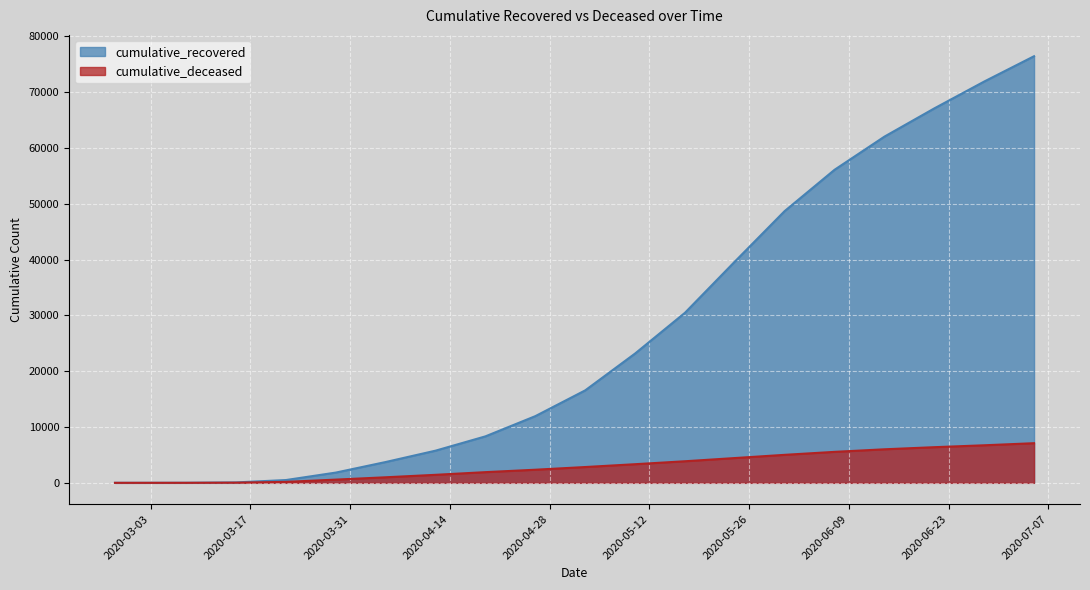

Does the chart display data point markers on the line(s)?

No